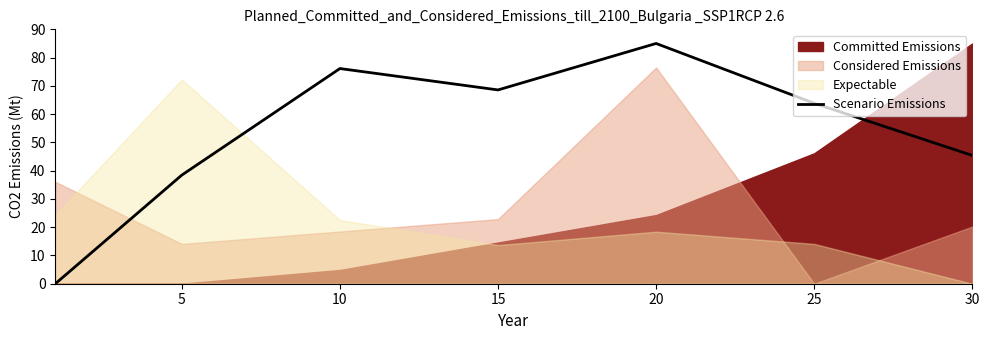

Between 25 and 5, which is larger?

25